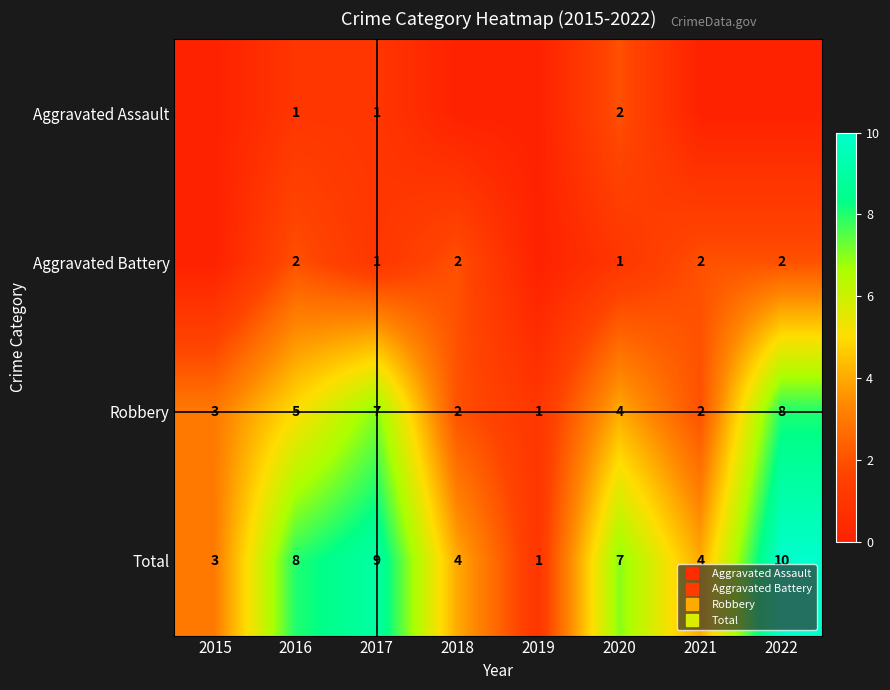

How many categories are shown in the chart?

8